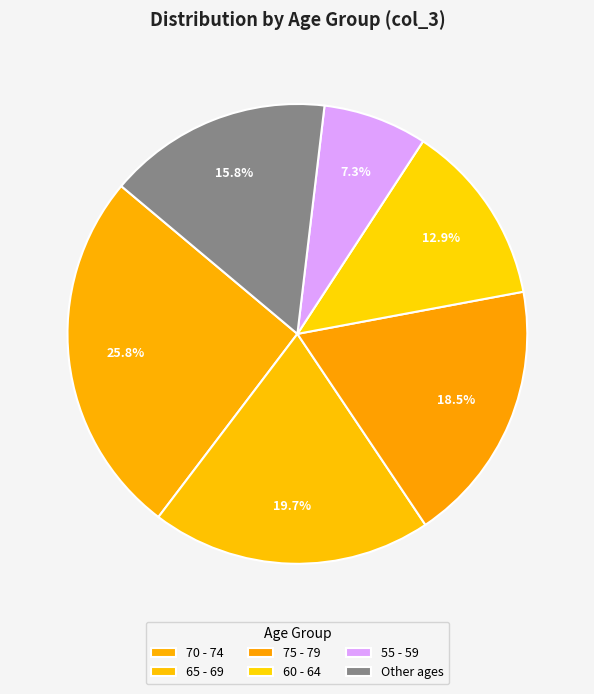

How many slices are in this pie chart?

6